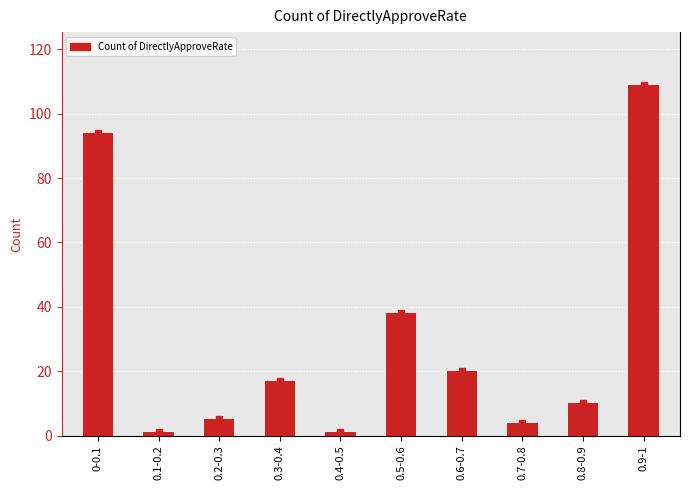

The value at 0.9-1 is 76. True or false?

False